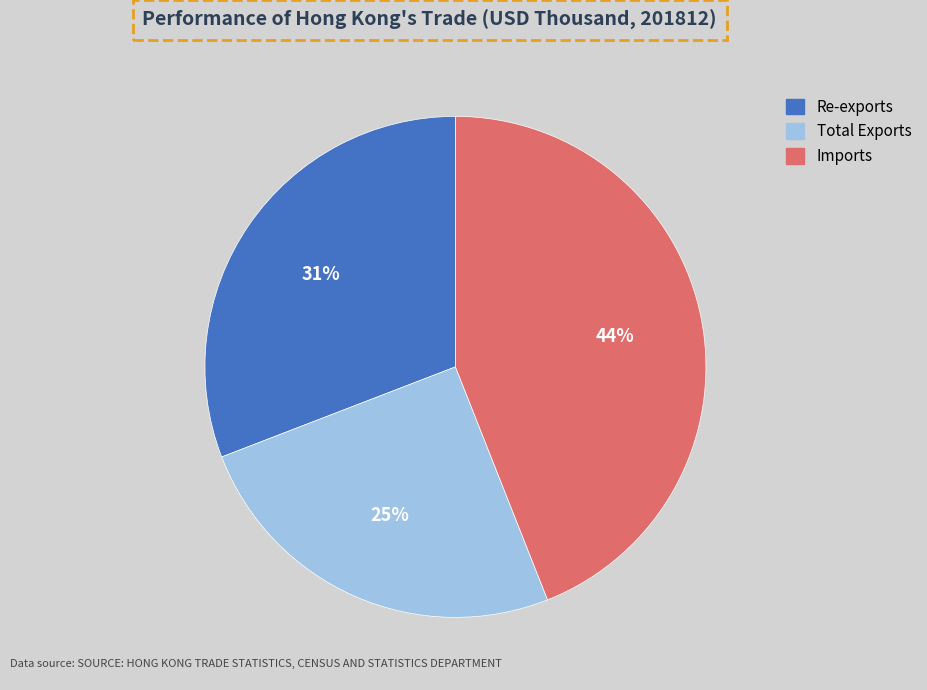

Is it true that Re-exports is 39% of the pie?

False